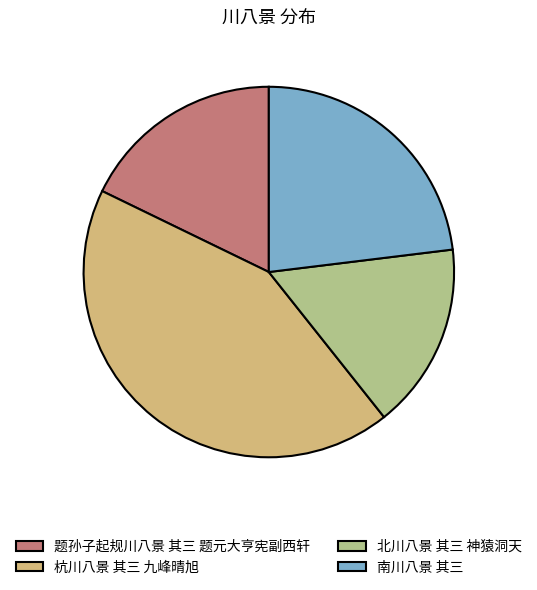

Rank the categories by value from lowest to highest.

北川八景 其三 神猿洞天, 题孙子起规川八景 其三 题元大亨宪副西轩, 南川八景 其三, 杭川八景 其三 九峰晴旭